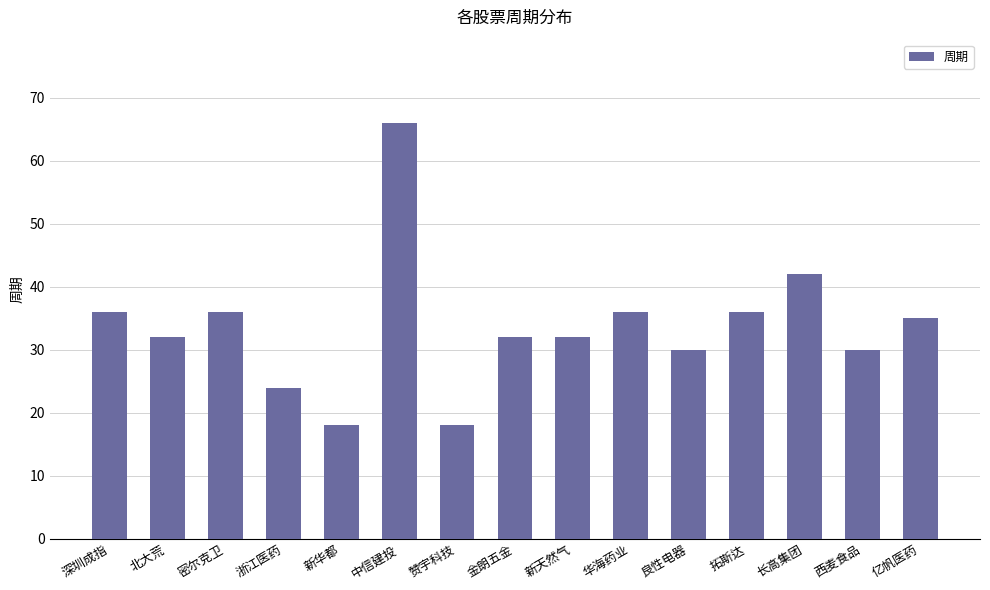

Between 良性电器 and 中信建投, which is larger?

中信建投